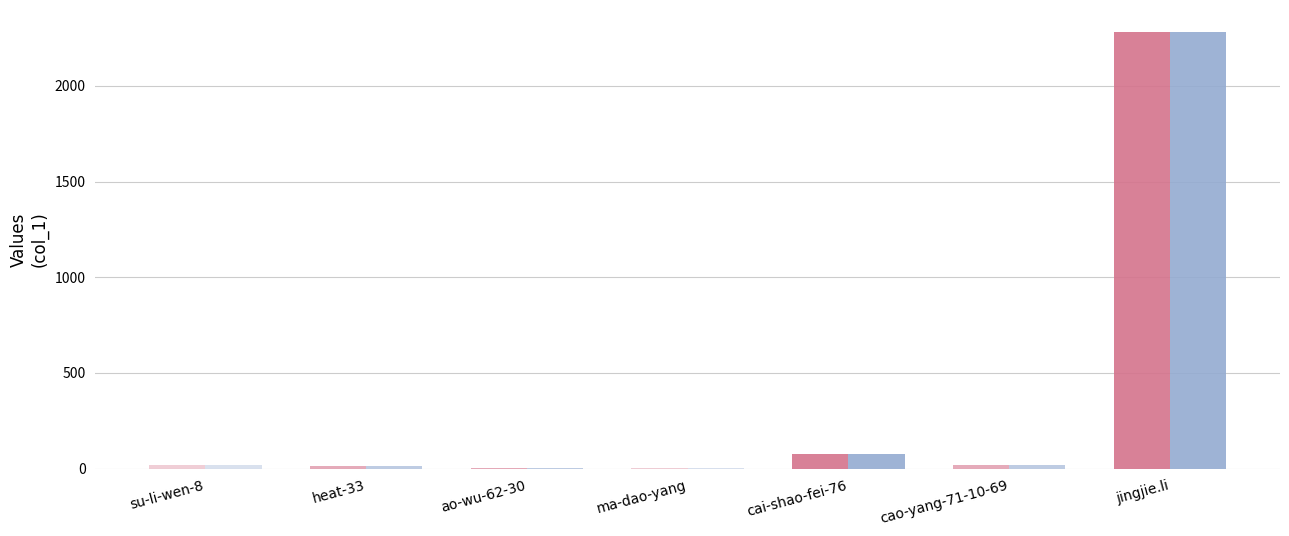

What is the maximum value shown in the chart?

2283